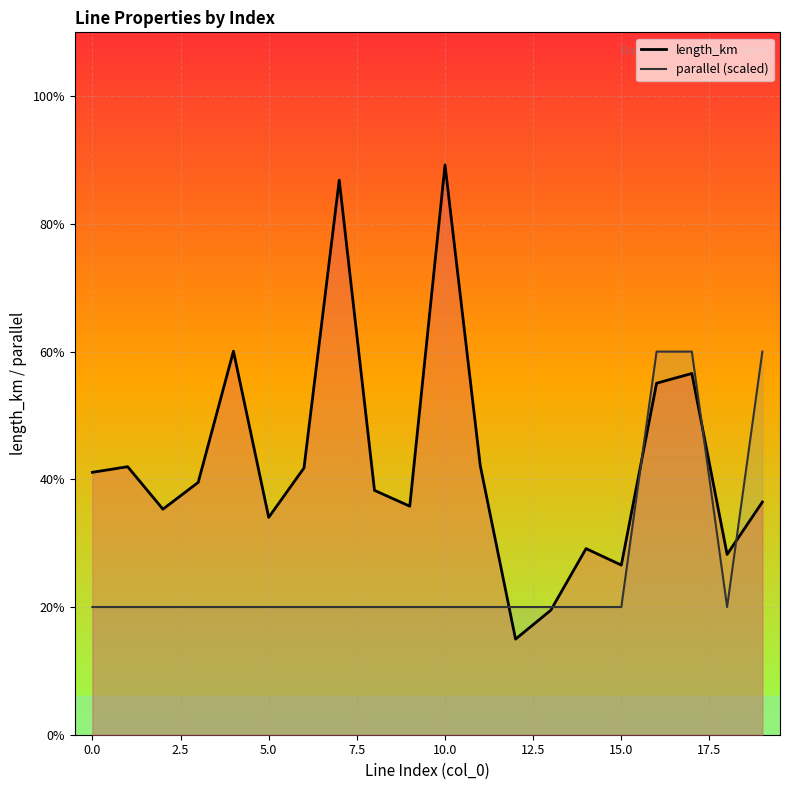

The value of parallel (scaled) at 17 is 0.0. True or false?

False